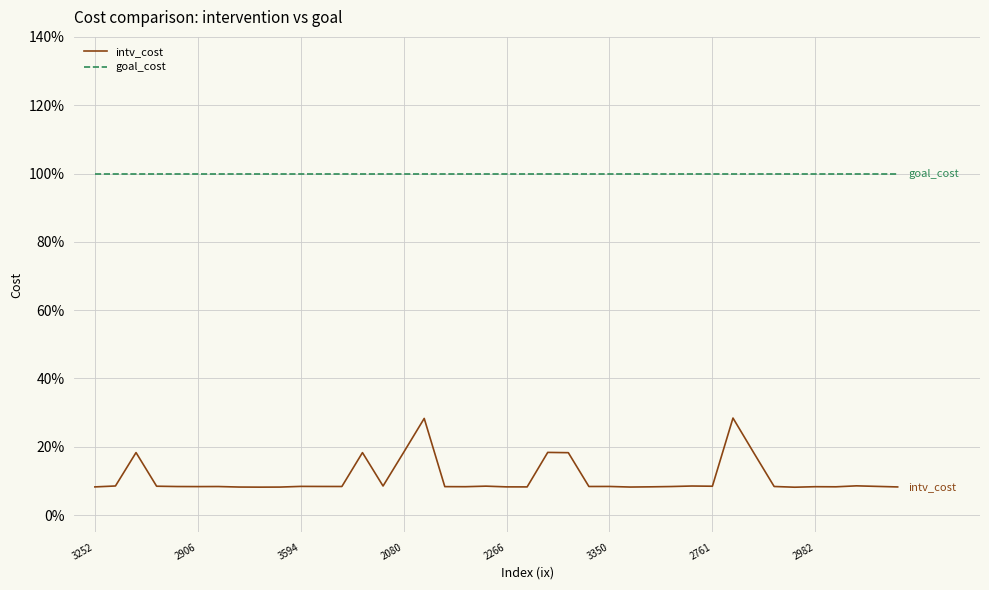

Which series has the largest range (max minus min)?

intv_cost